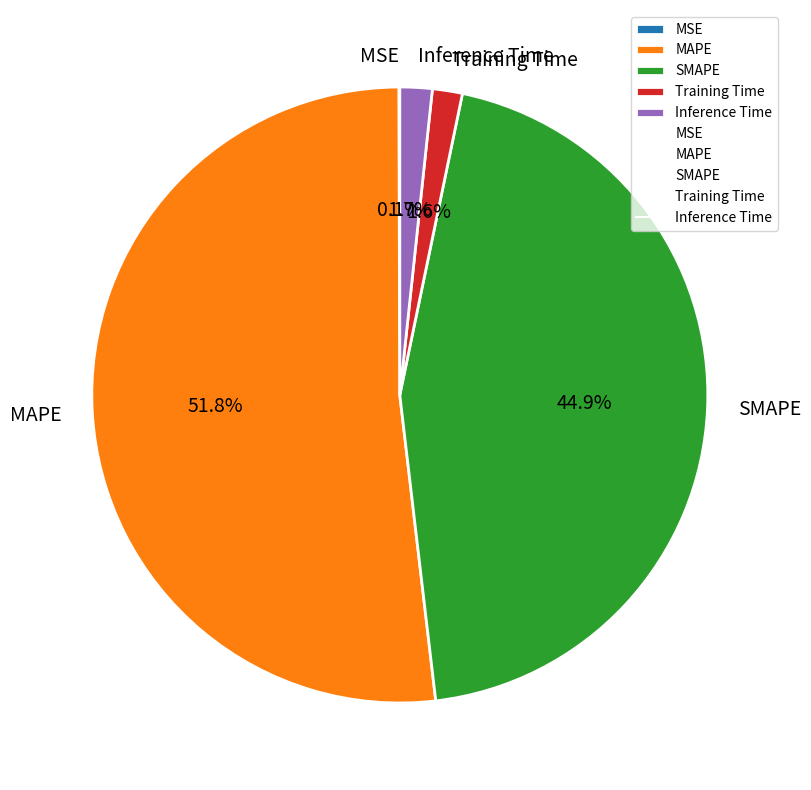

Which category has the biggest portion of the pie?

MAPE